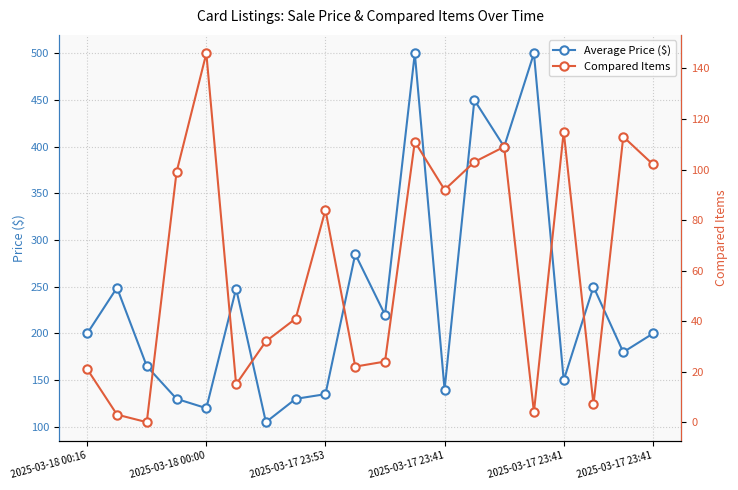

Between 14 and 9, which is larger?

14